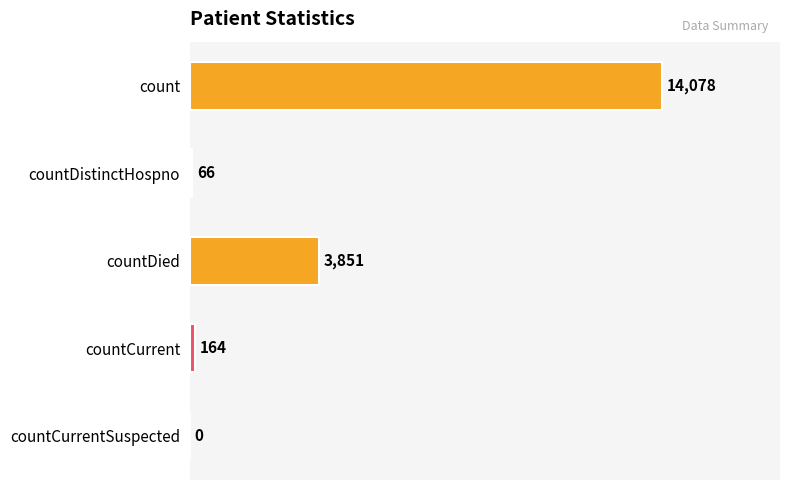

The value at count is 14078. True or false?

True